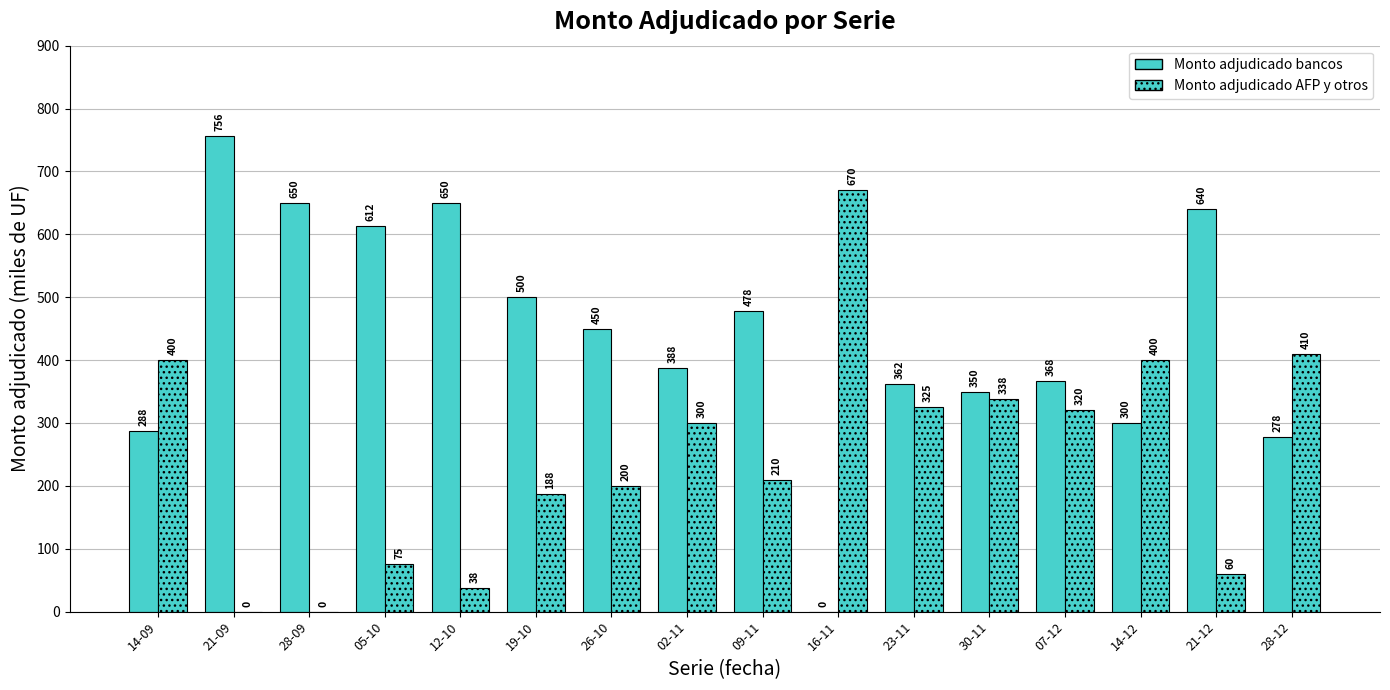

Which label corresponds to the smallest value in the chart?

16-11